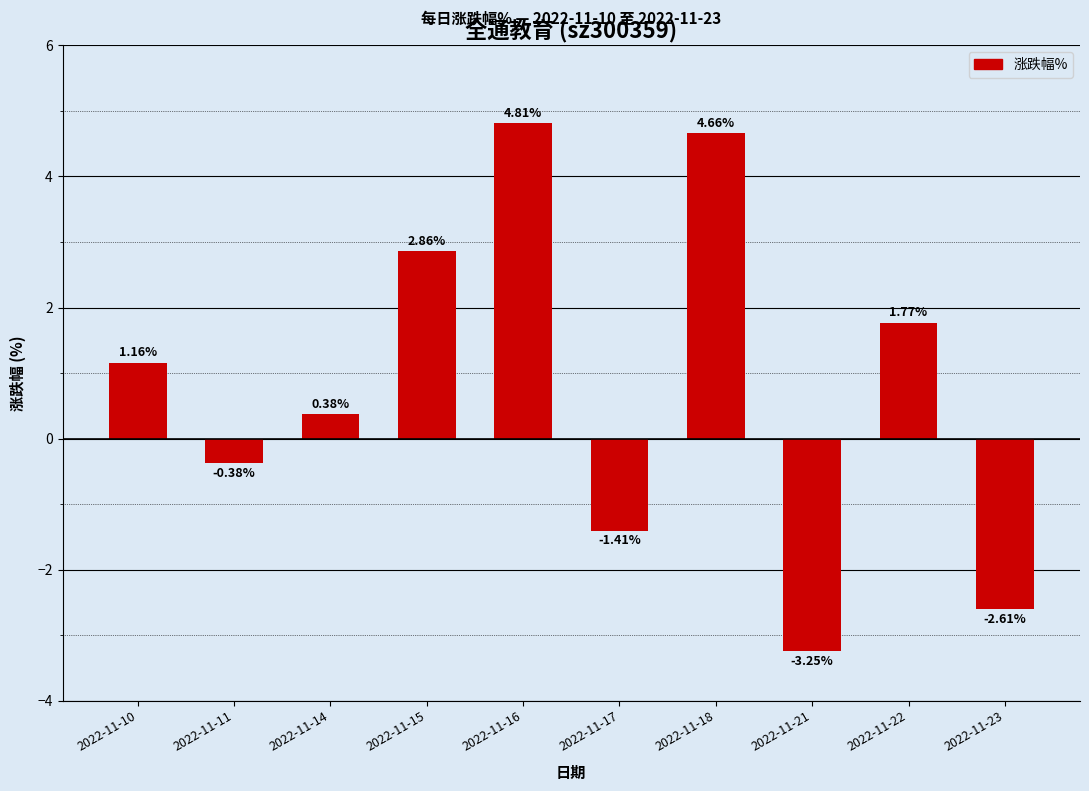

List the labels in order of value, smallest first.

2022-11-21, 2022-11-23, 2022-11-17, 2022-11-11, 2022-11-14, 2022-11-10, 2022-11-22, 2022-11-15, 2022-11-18, 2022-11-16